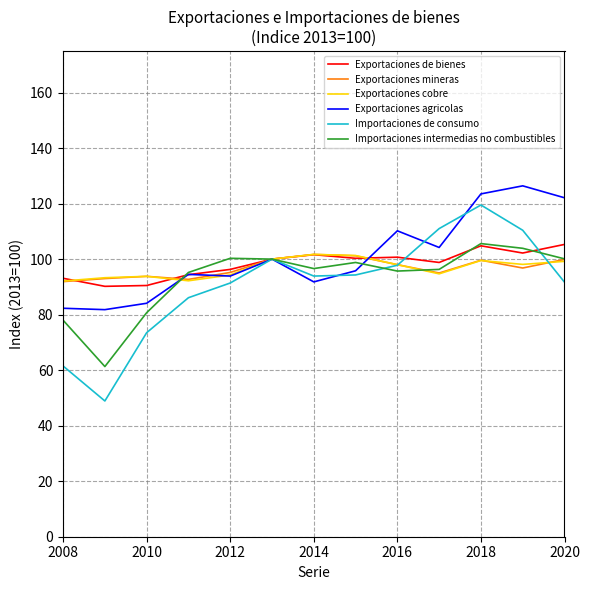

What is the minimum value shown in the chart?

48.9